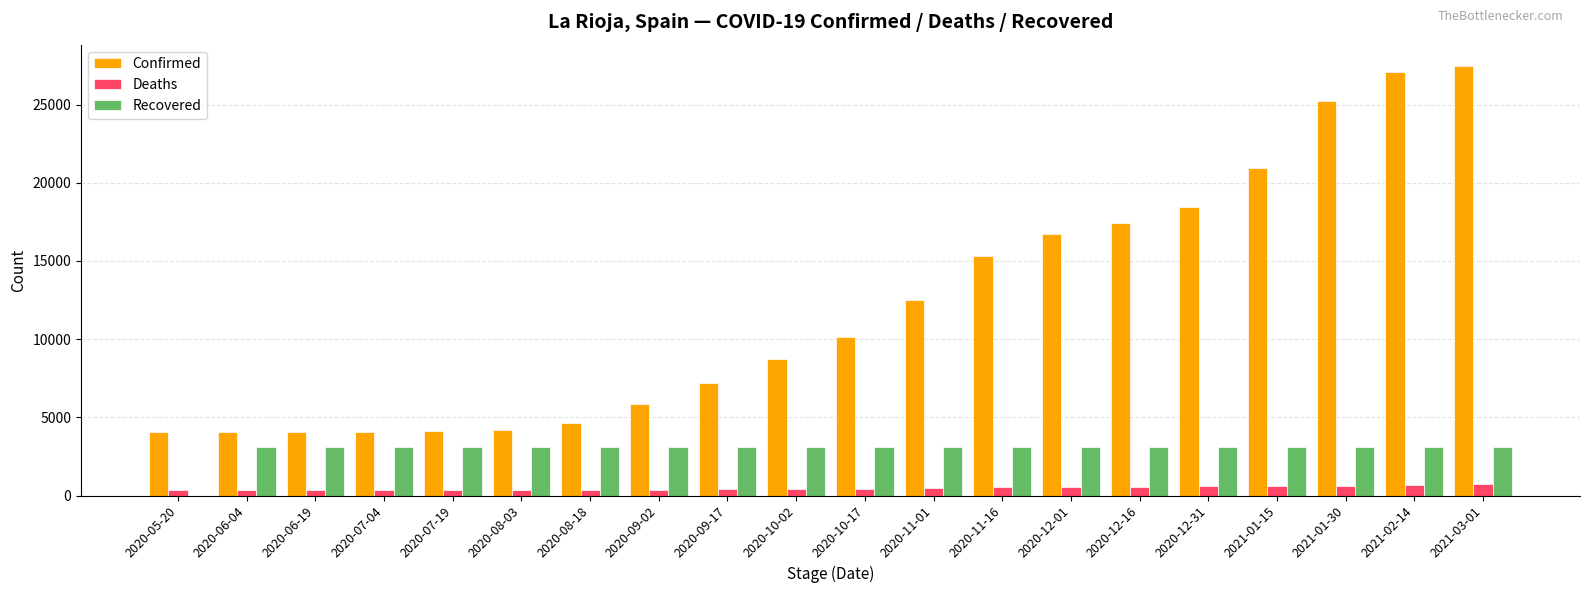

How many groups of bars are there?

20